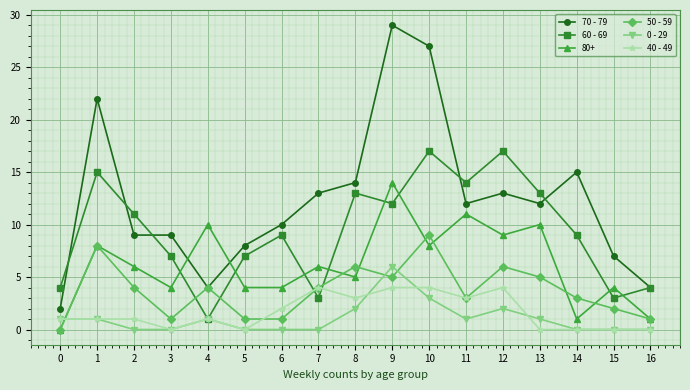

What is the difference between the maximum and second lowest values in the 70 - 79 series?

25